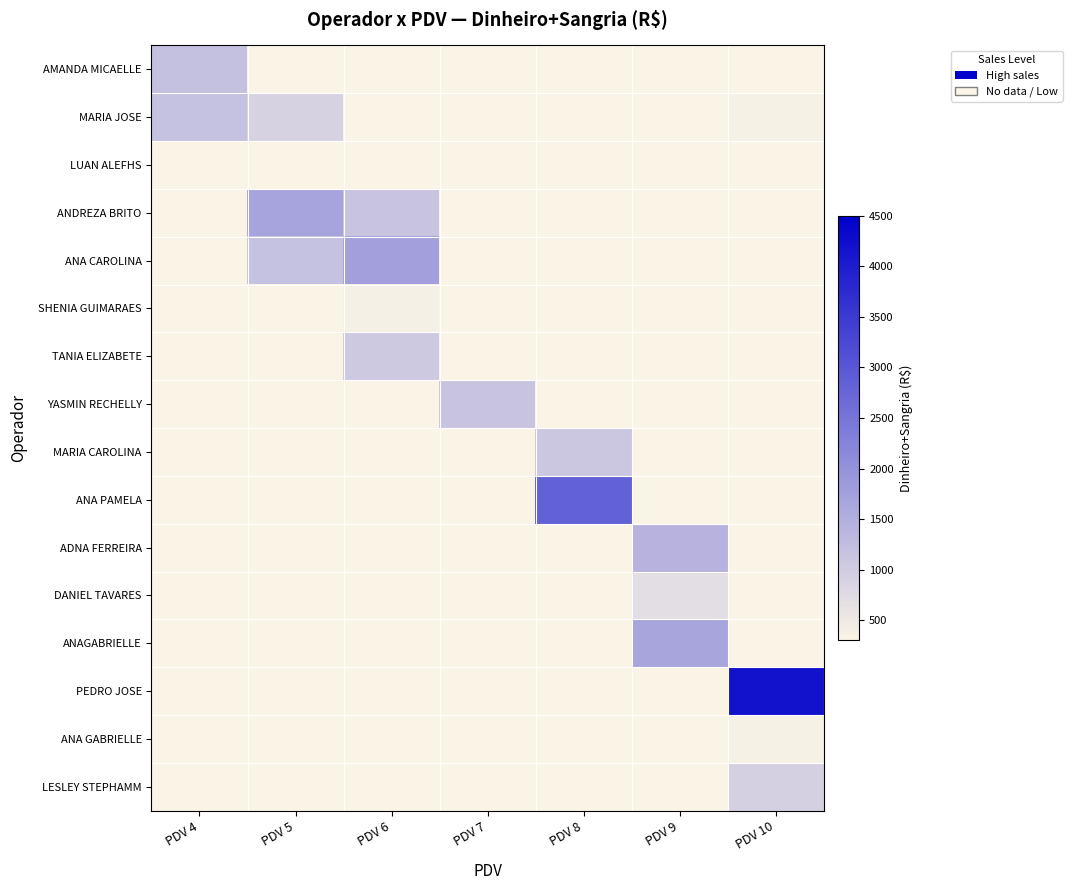

Read the ANDREZA BRITO value at PDV 5.

1699.7